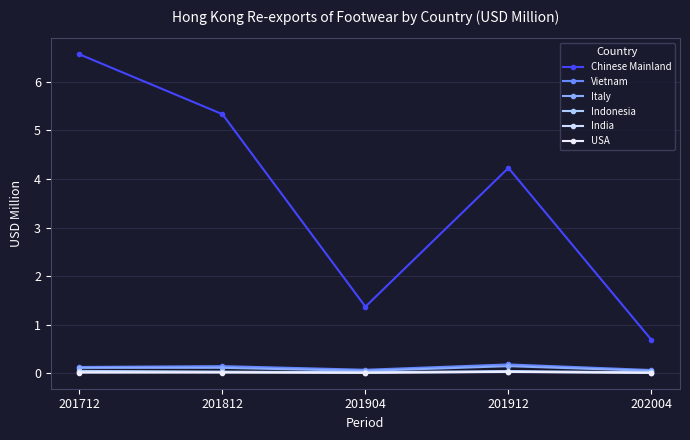

Does the chart have visible grid lines?

Yes